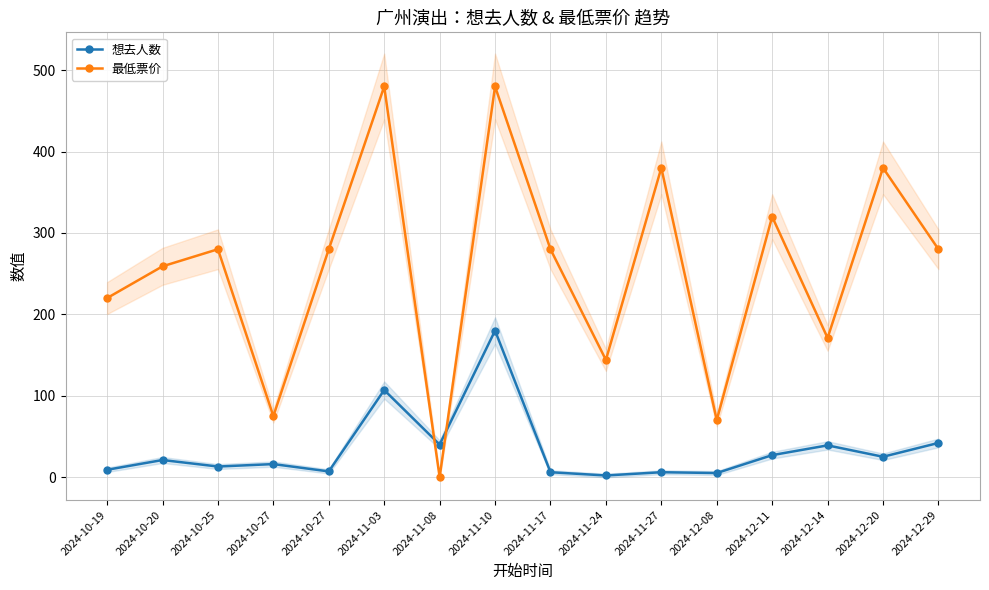

Reading left to right, what are all the values shown in this chart?

想去人数: 9	21	13	16	7	107	40	180	6	2	6	5	27	39	25	42
最低票价: 220	259	280	75	280	480	0	480	280	144	380	70	320	171	380	280